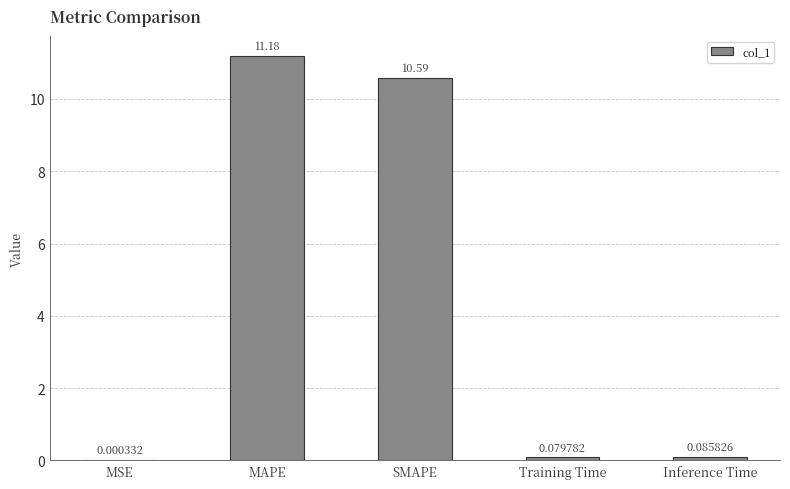

What is the ratio of the value at SMAPE to the value at MAPE?

0.9